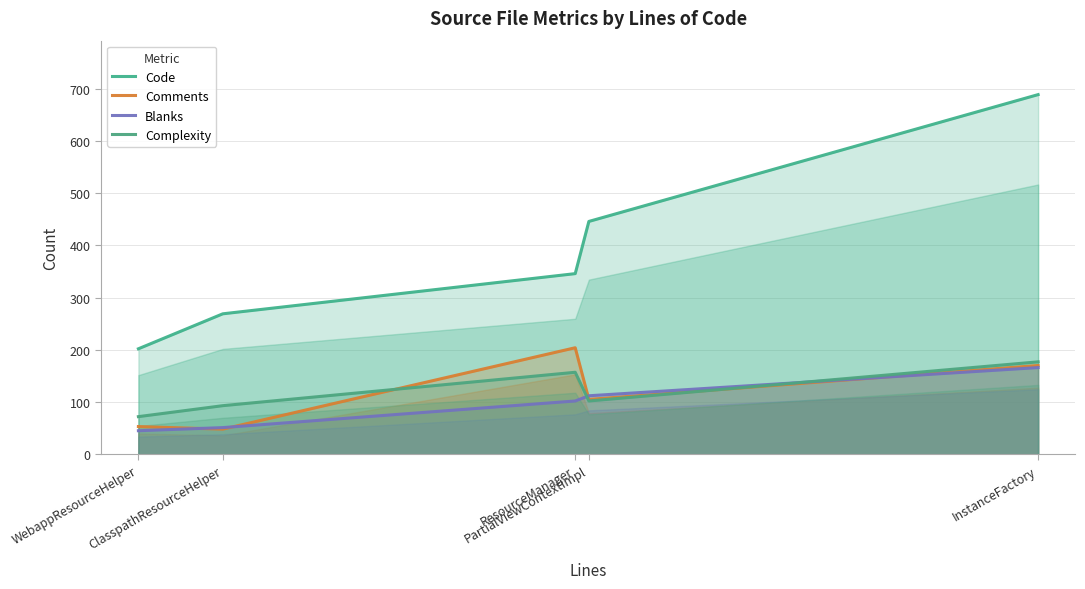

What is the value of the Blanks point at the 2nd from the left?

51